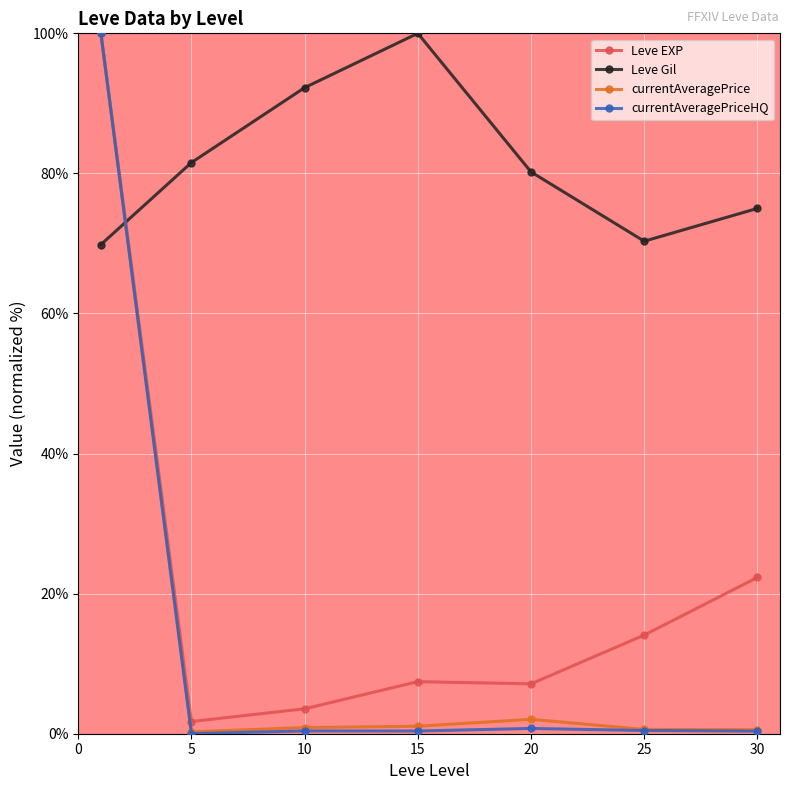

What is the value of the Leve EXP point at the 5th from the left?

7.1